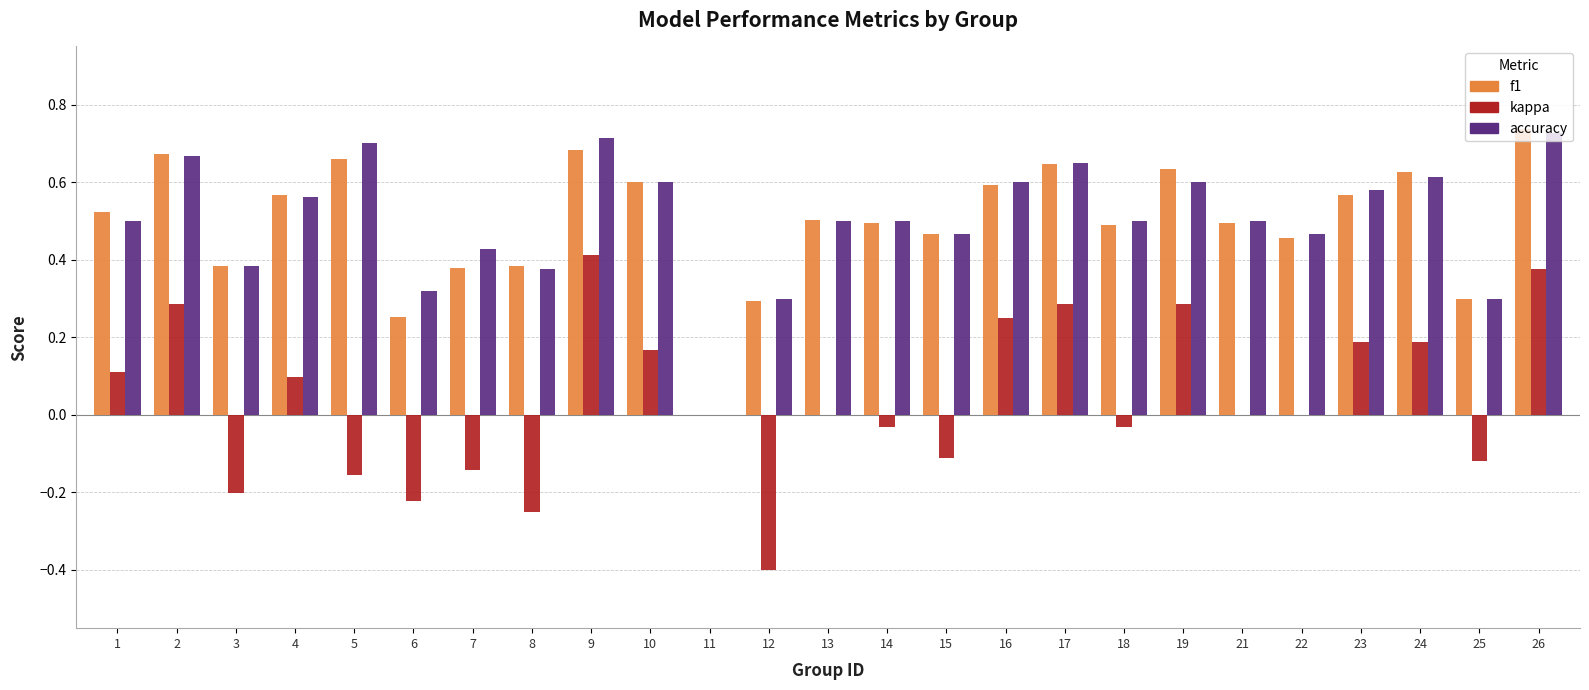

What is the sum of all kappa values?

1.0